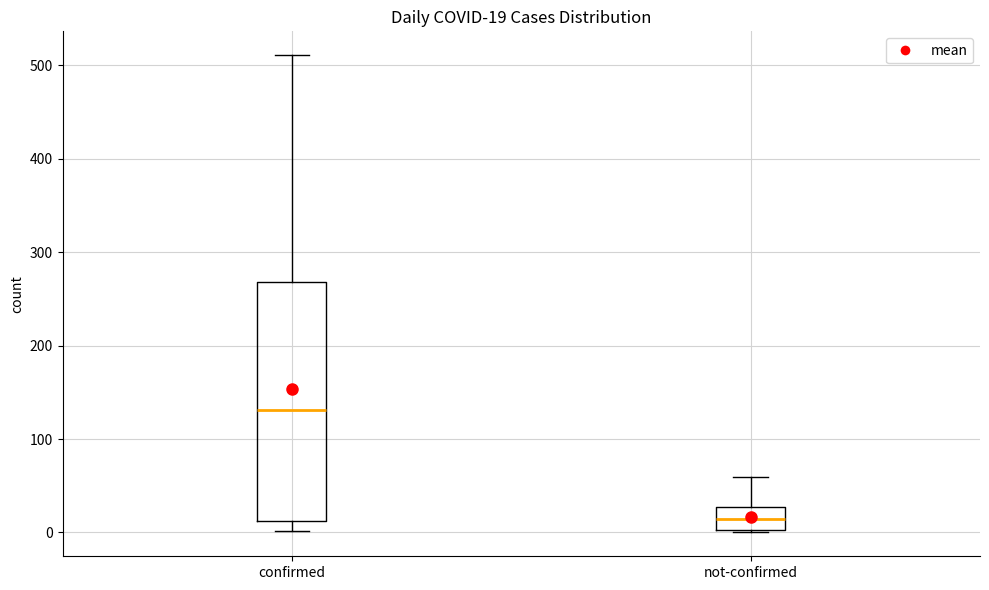

Which box is the tallest, from its lower edge to its upper edge?

confirmed